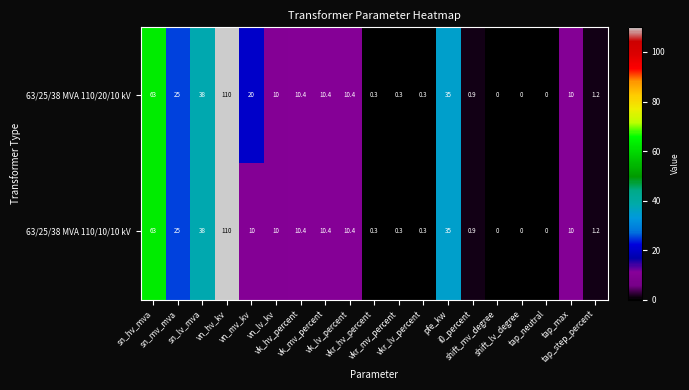

What is the sum of all 63/25/38 MVA 110/20/10 kV values?

345.2